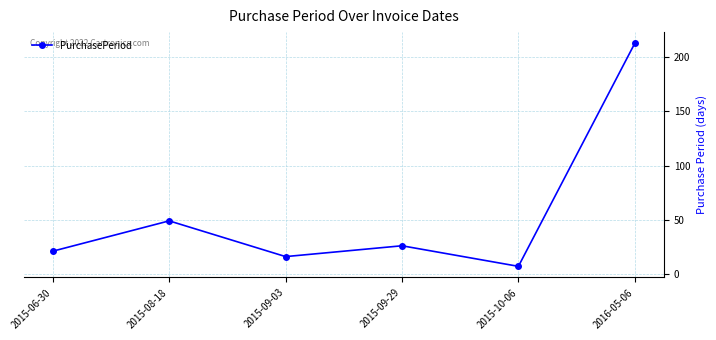

What is the value of the 6th point from the left?

213